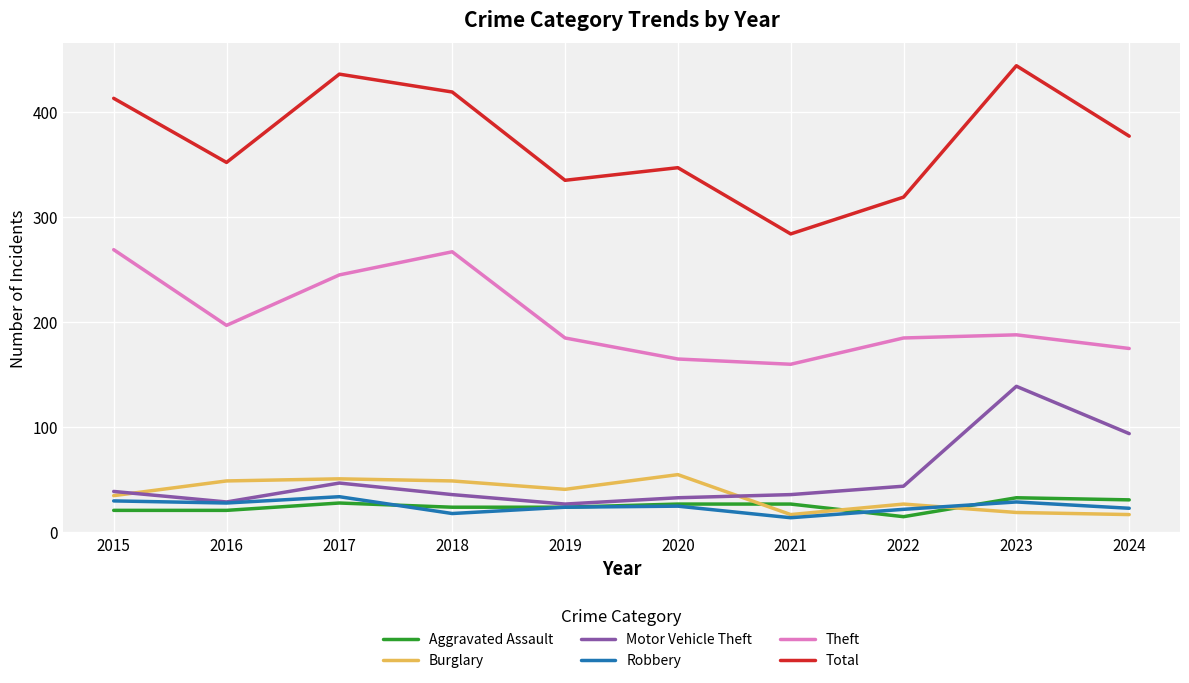

Which series has the largest range (max minus min)?

Total